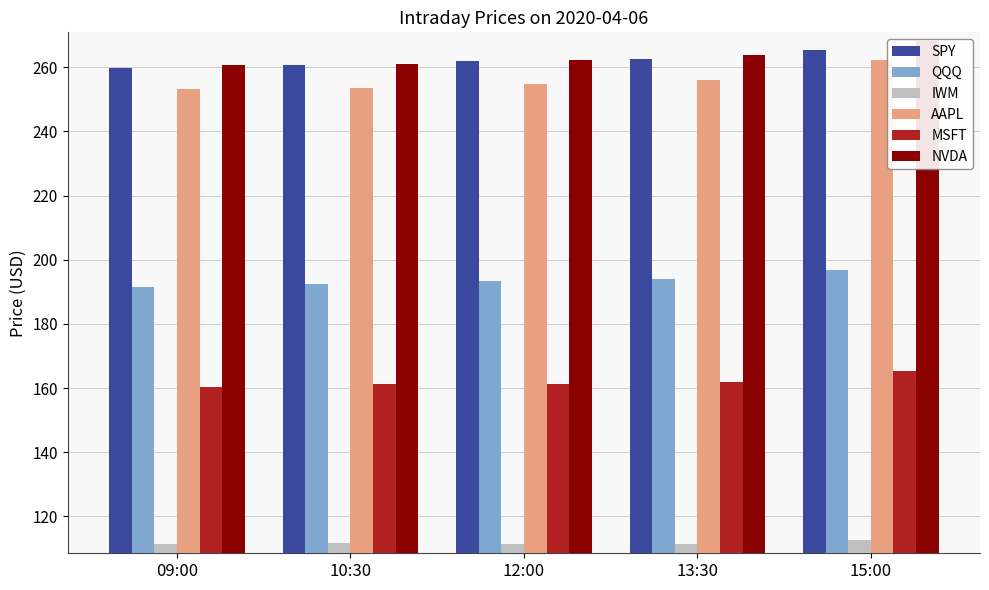

List the labels in order of NVDA value, smallest first.

09:00, 10:30, 12:00, 13:30, 15:00